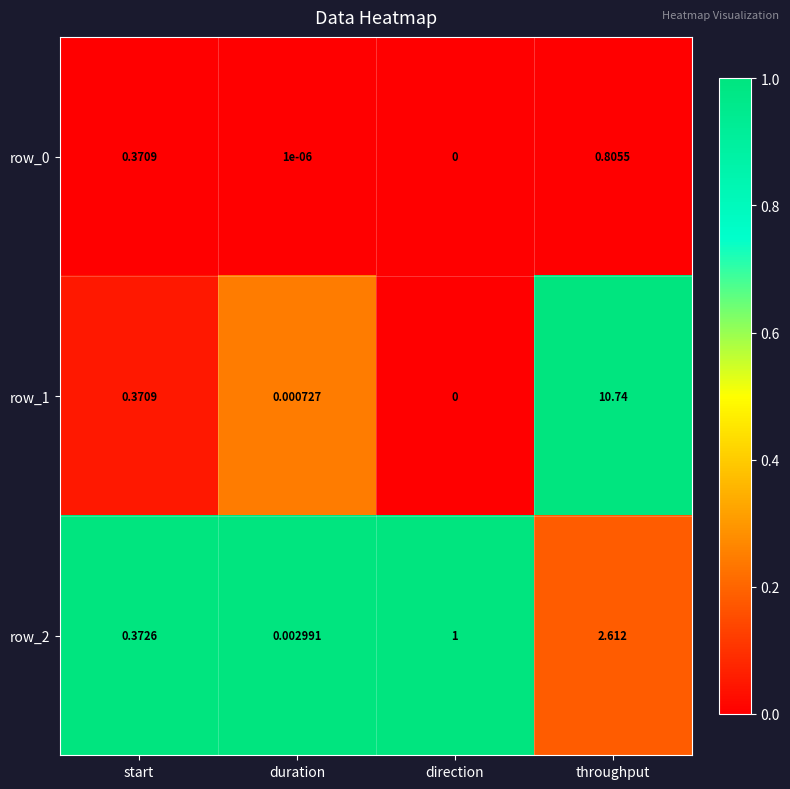

At which label does row_0 reach its minimum?

direction